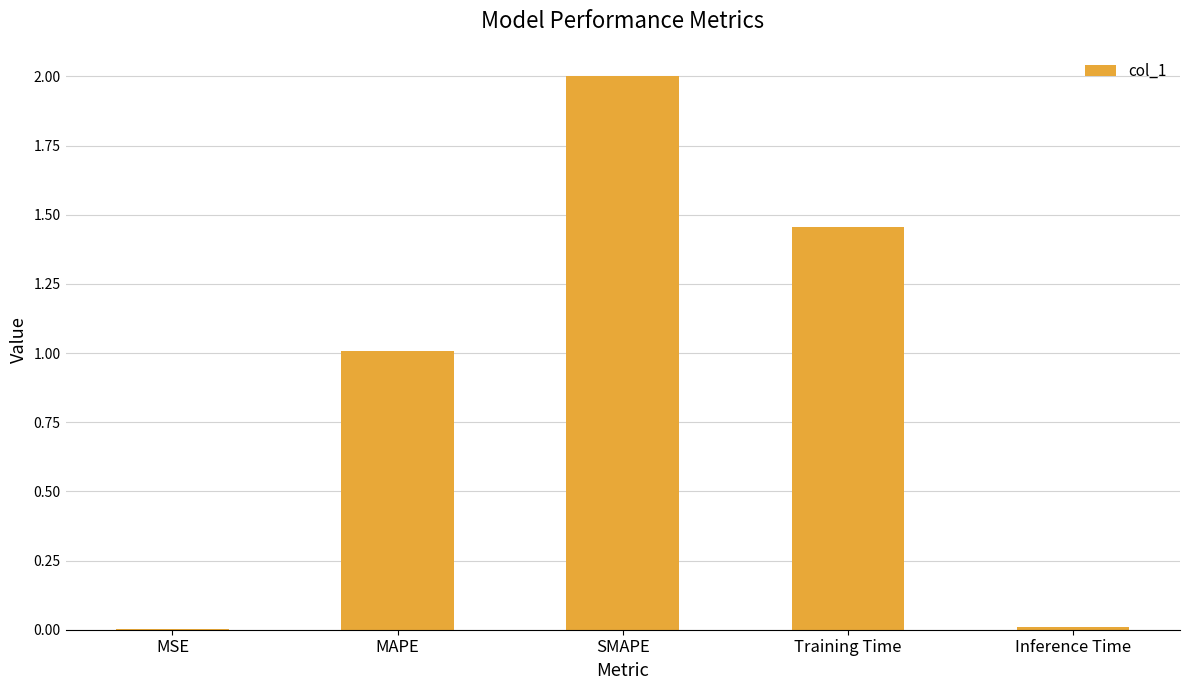

Is it true that the value at SMAPE is 2.0?

True